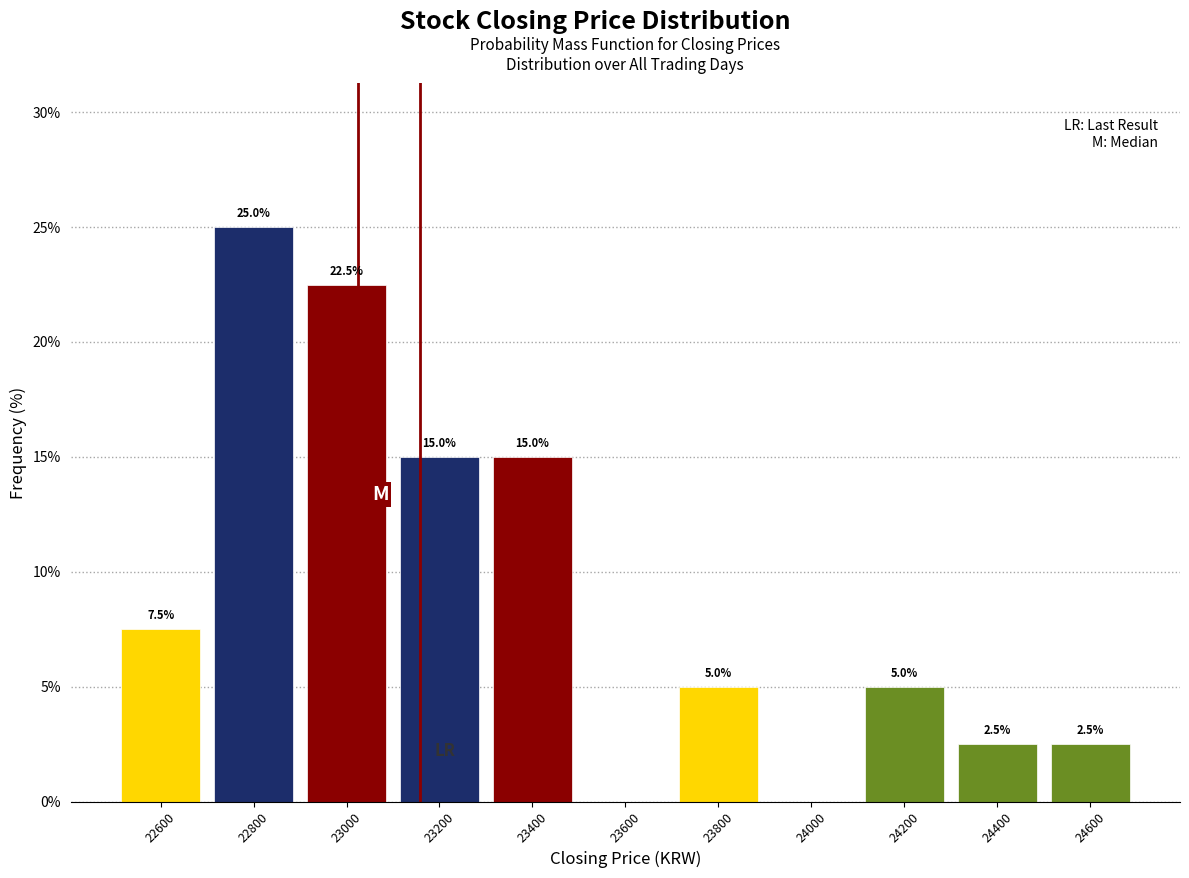

Which range on the x-axis has the tallest bar?

22700 to 22900